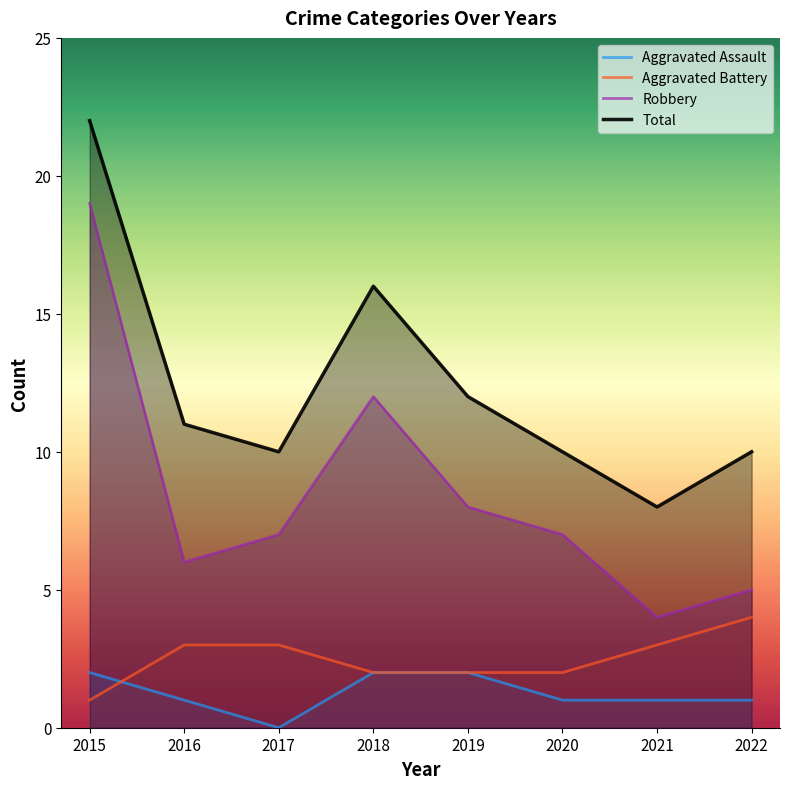

At which category does the chart reach its peak across all series?

2015